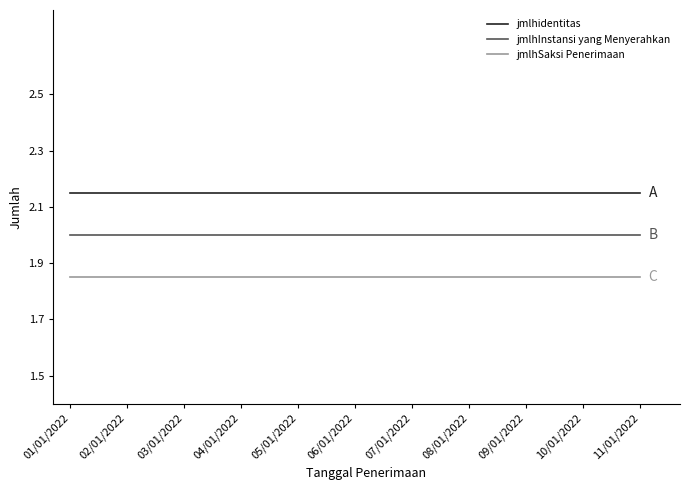

Rank the series by their average value, from lowest to highest.

jmlhSaksi Penerimaan, jmlhInstansi yang Menyerahkan, jmlhidentitas